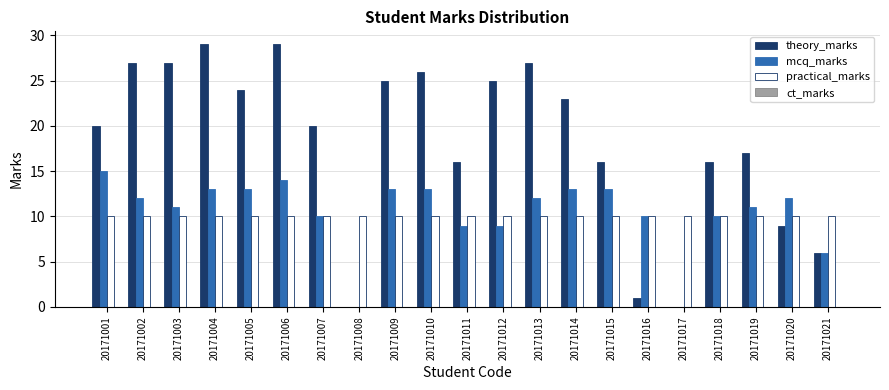

What is the greatest value displayed?

29